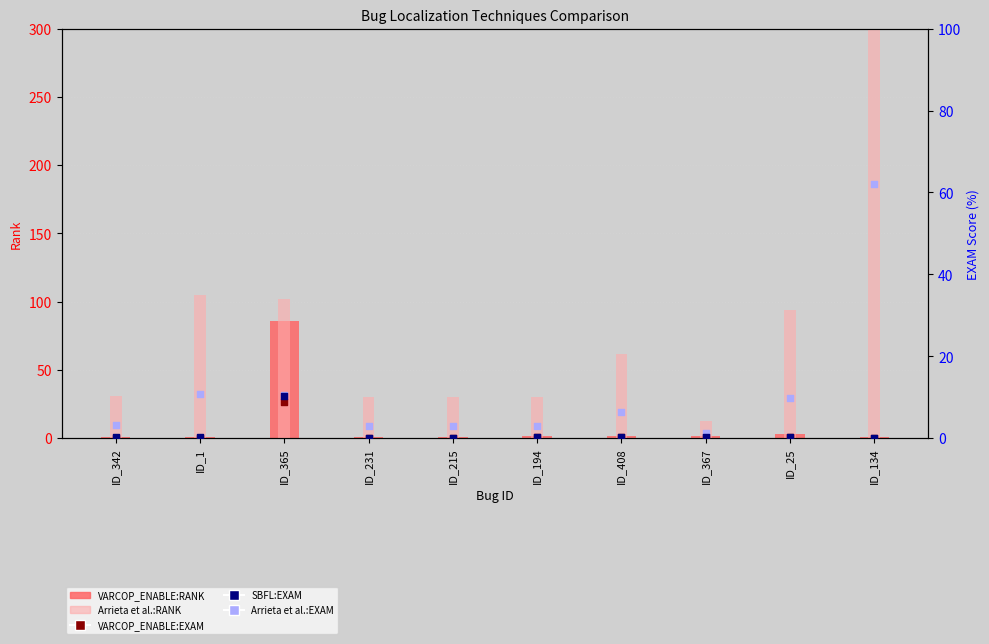

Which series has the widest spread of Y values?

Arrieta et al.:RANK